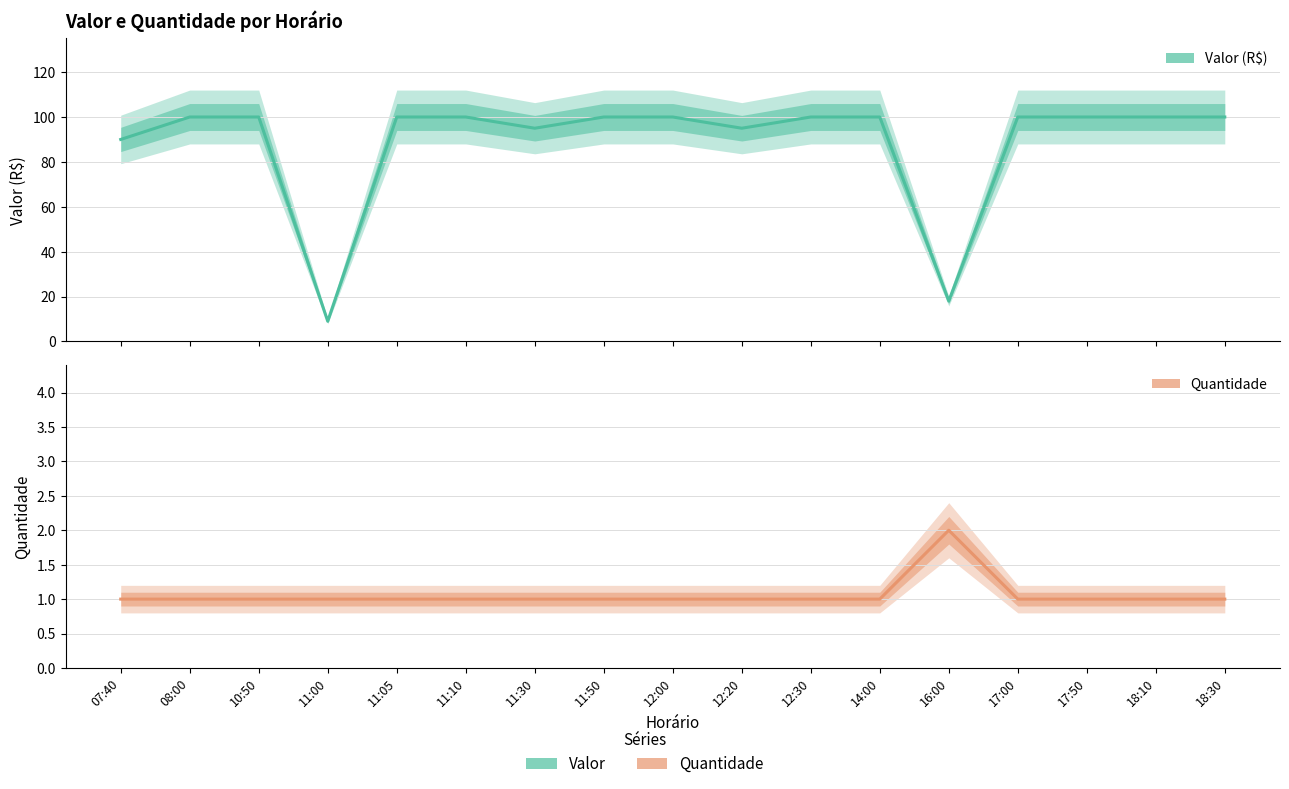

Reading left to right, transcribe all the data shown in this chart.

Valor: 07:40=90	08:00=100	10:50=100	11:00=9	11:05=100	11:10=100	11:30=95	11:50=100	12:00=100	12:20=95	12:30=100	14:00=100	16:00=18	17:00=100	17:50=100	18:10=100	18:30=100
Quantidade: 07:40=1	08:00=1	10:50=1	11:00=1	11:05=1	11:10=1	11:30=1	11:50=1	12:00=1	12:20=1	12:30=1	14:00=1	16:00=2	17:00=1	17:50=1	18:10=1	18:30=1